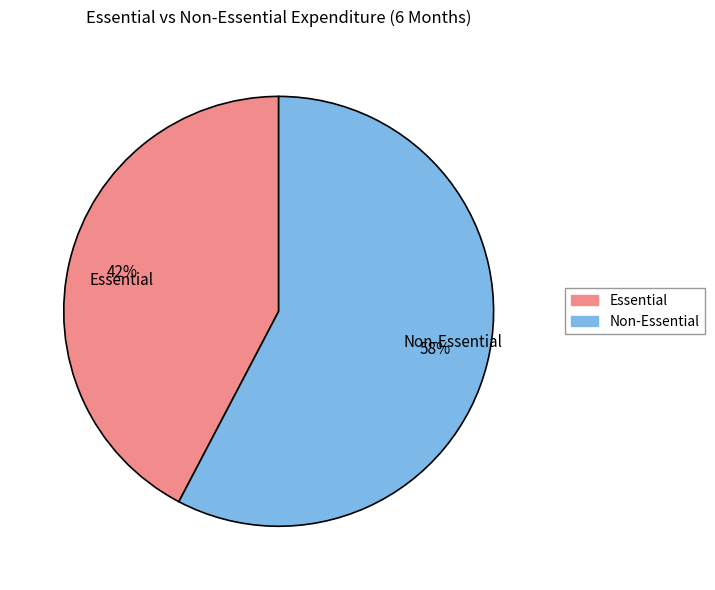

Is the sum of Non-Essential and Essential greater than half?

Yes